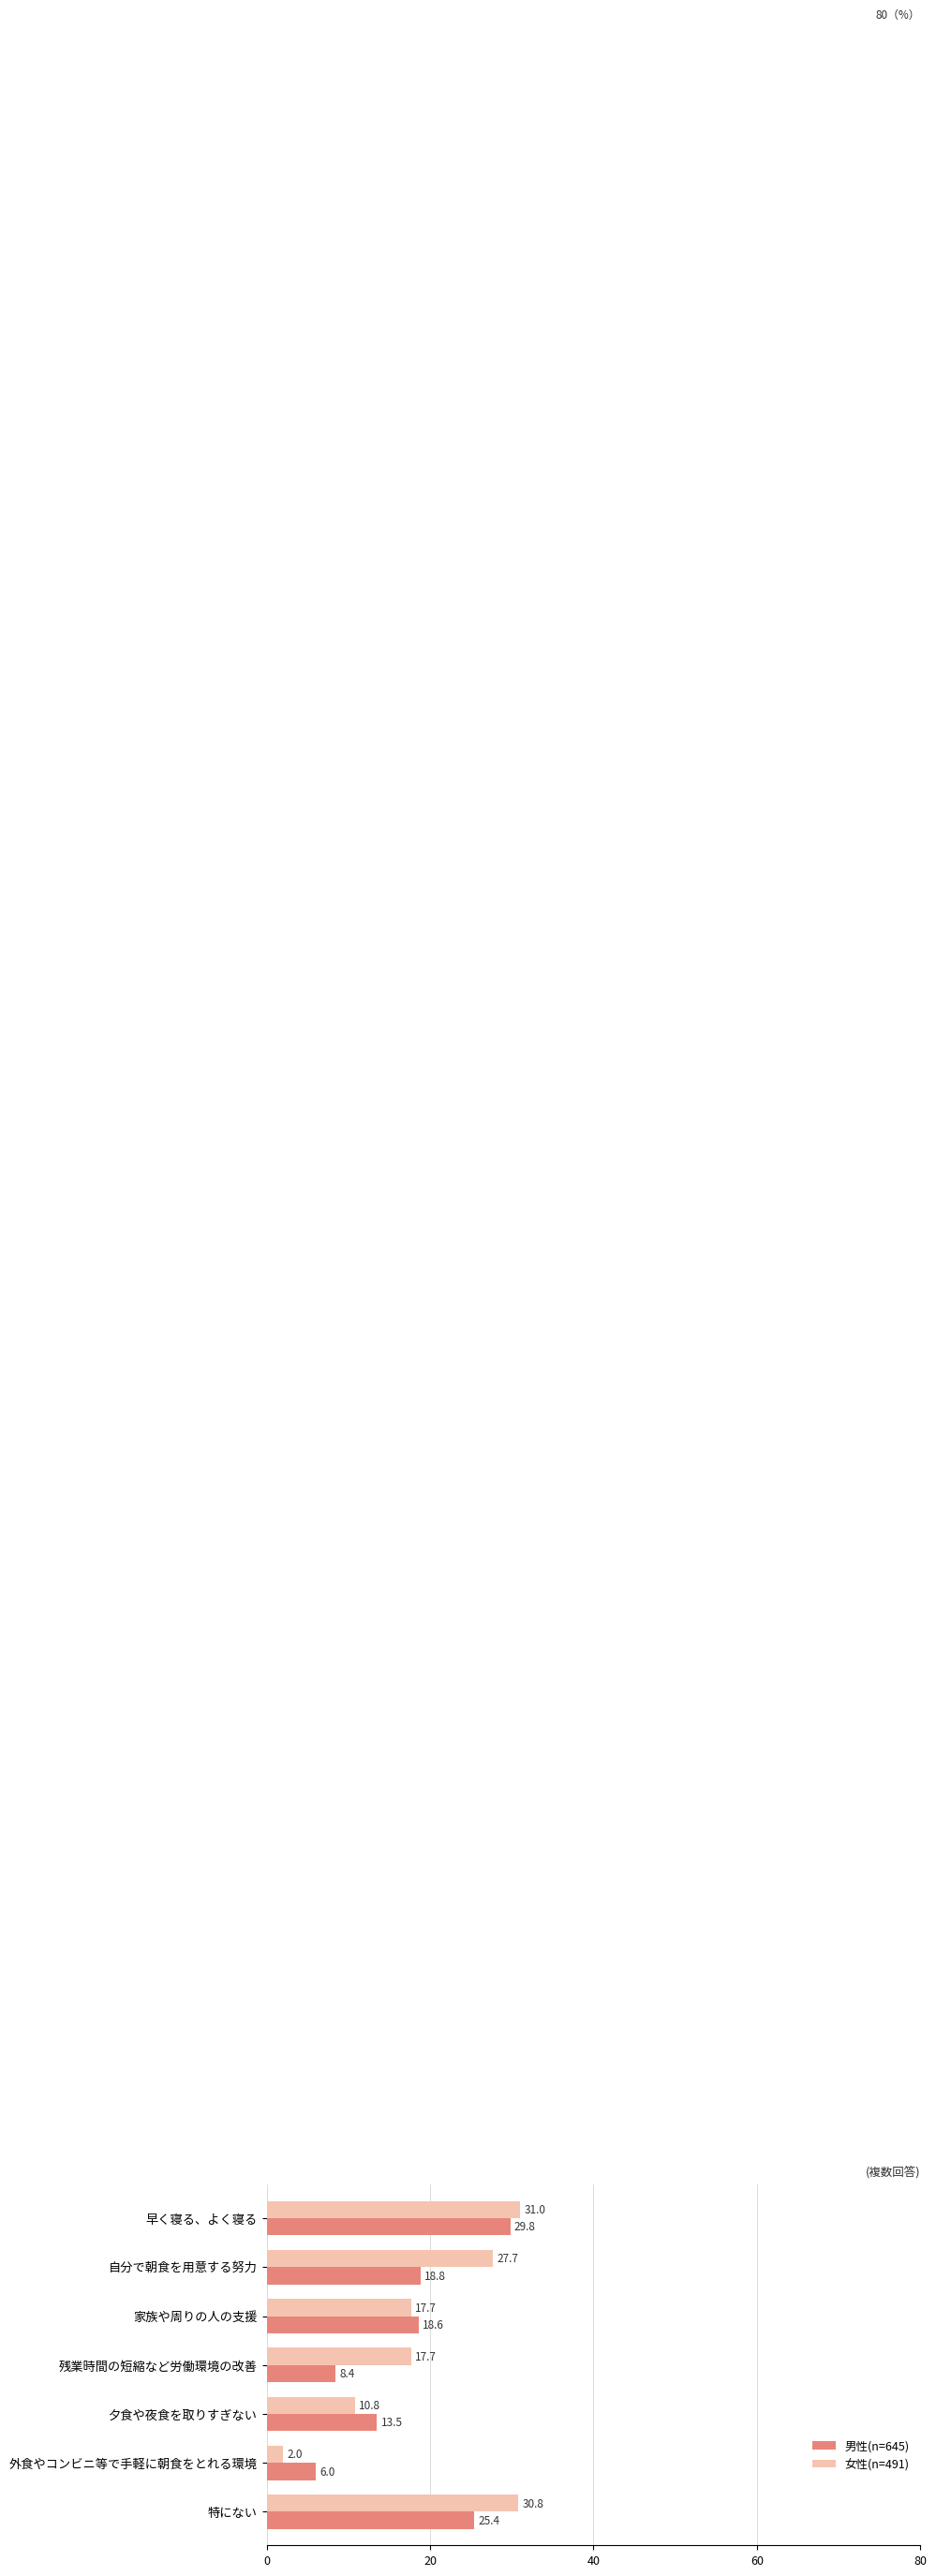

List the series in order of their peak value, highest first.

女性(n=491), 男性(n=645)